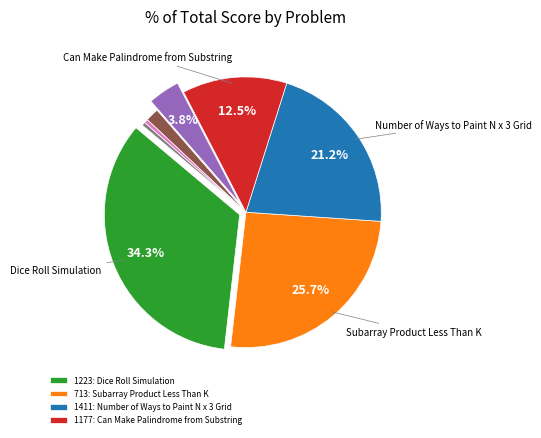

Is there a majority slice in this chart?

No